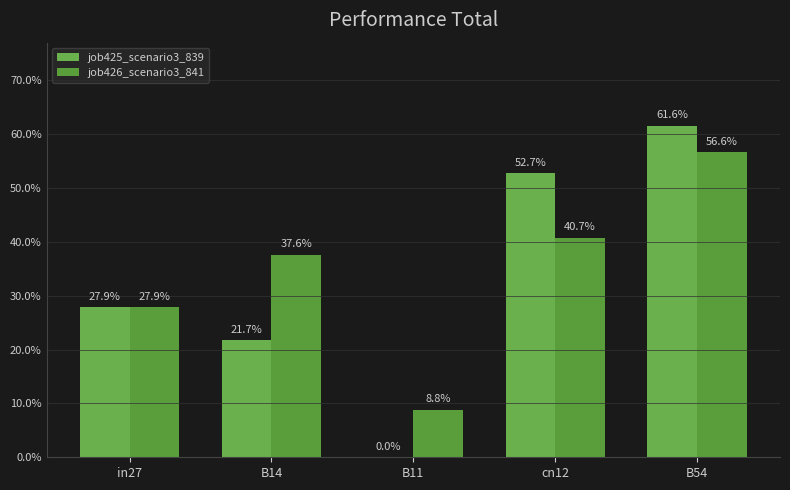

What is the difference between the second highest and second lowest values in the job425_scenario3_839 series?

0.3